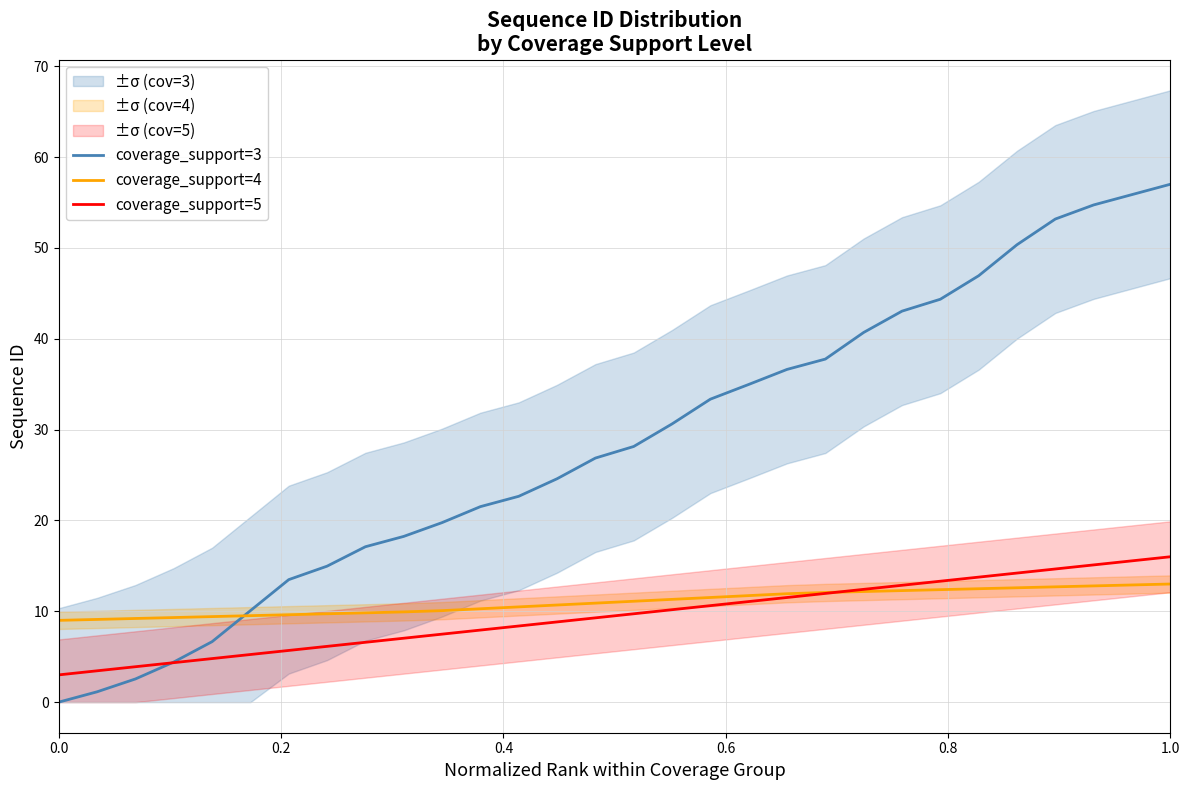

Is the value of coverage_support=5 at 1.0 greater than the value of coverage_support=4 at 1.0?

Yes